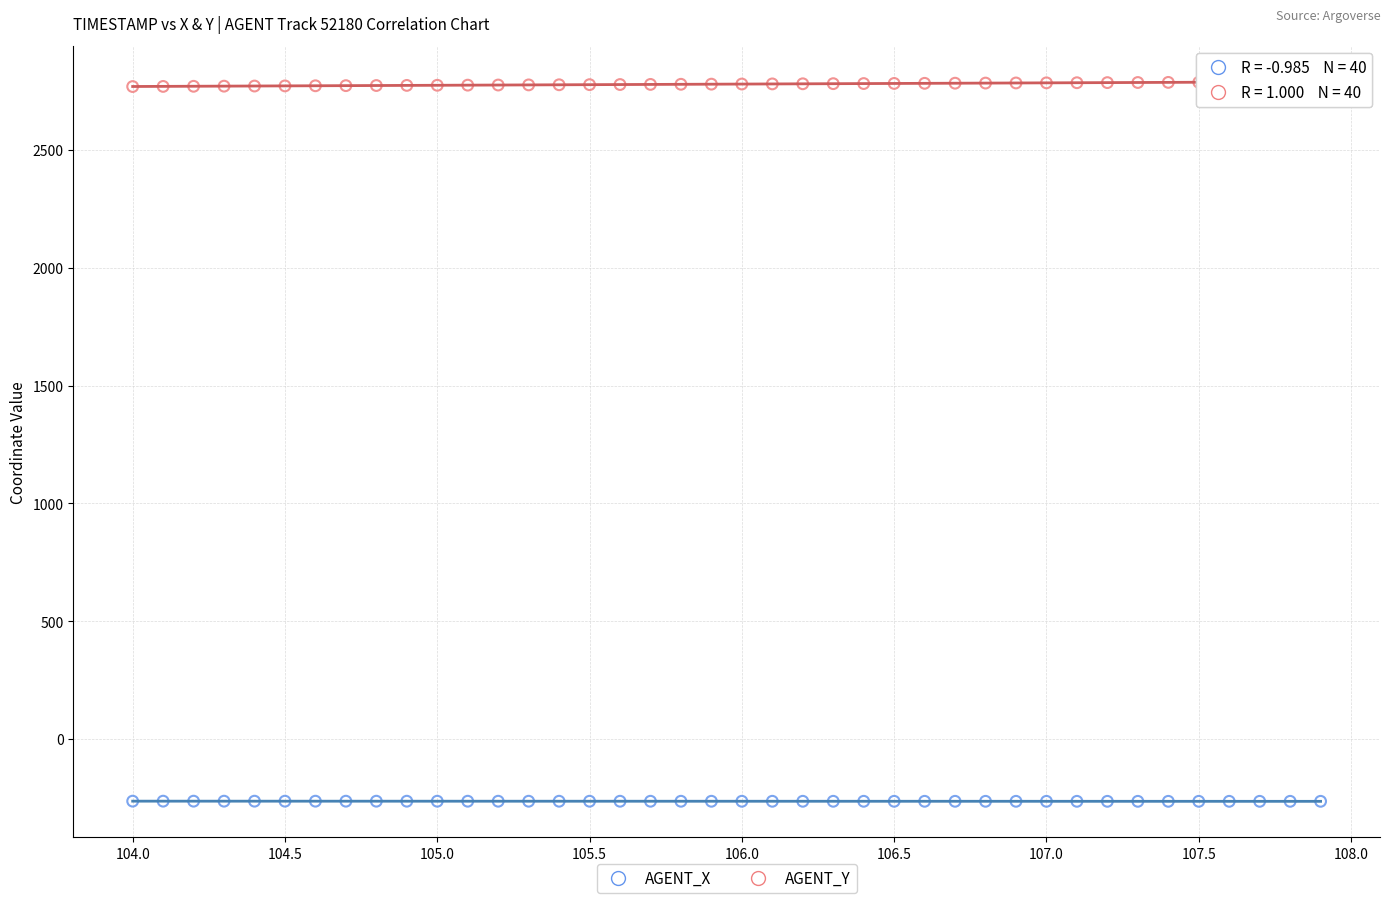

Which series contains the lowest Y value?

AGENT_X